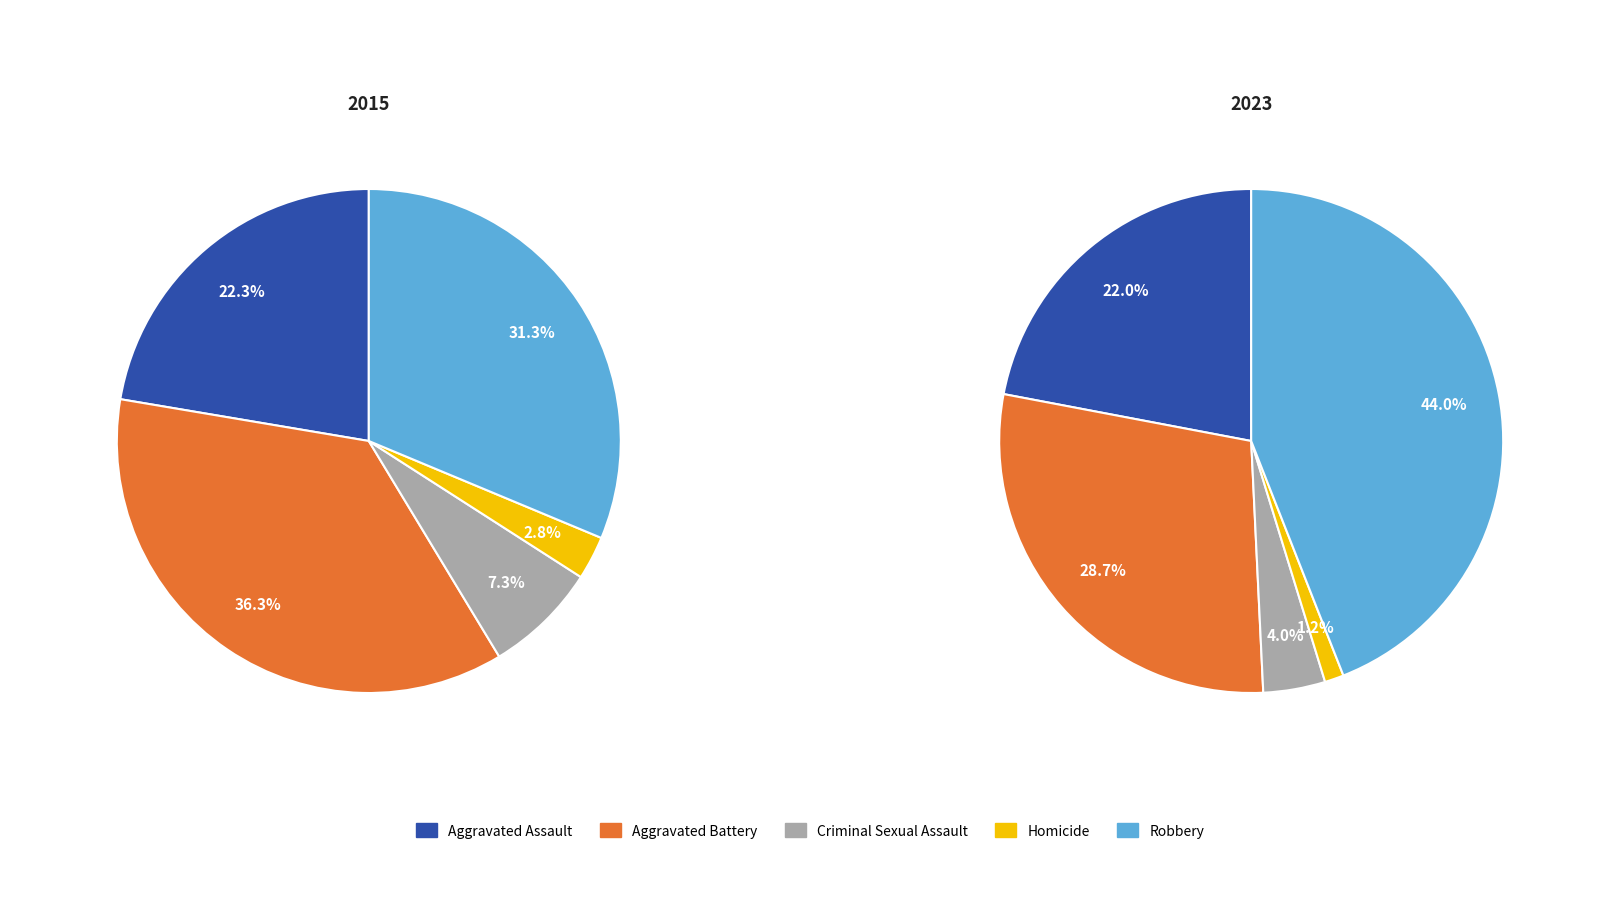

Which series has the widest spread of values?

values_2023